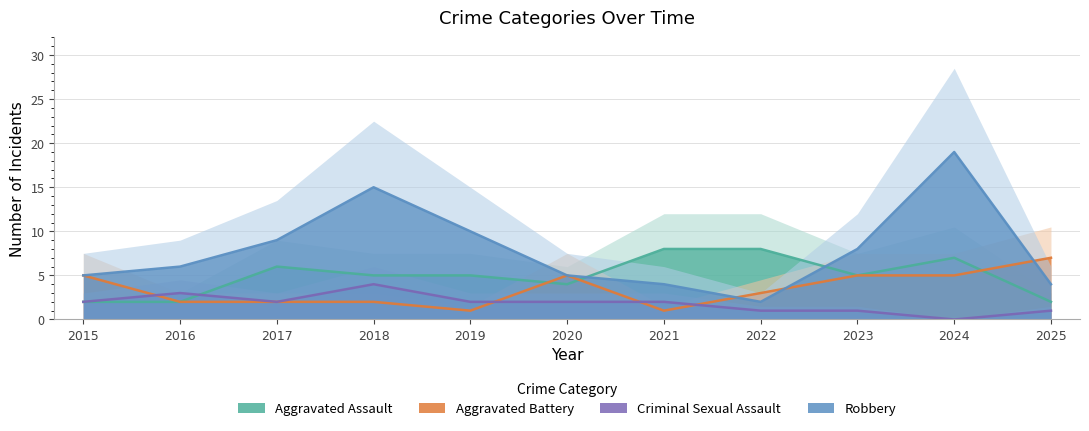

Between 2021 and 2024, which is larger?

2021